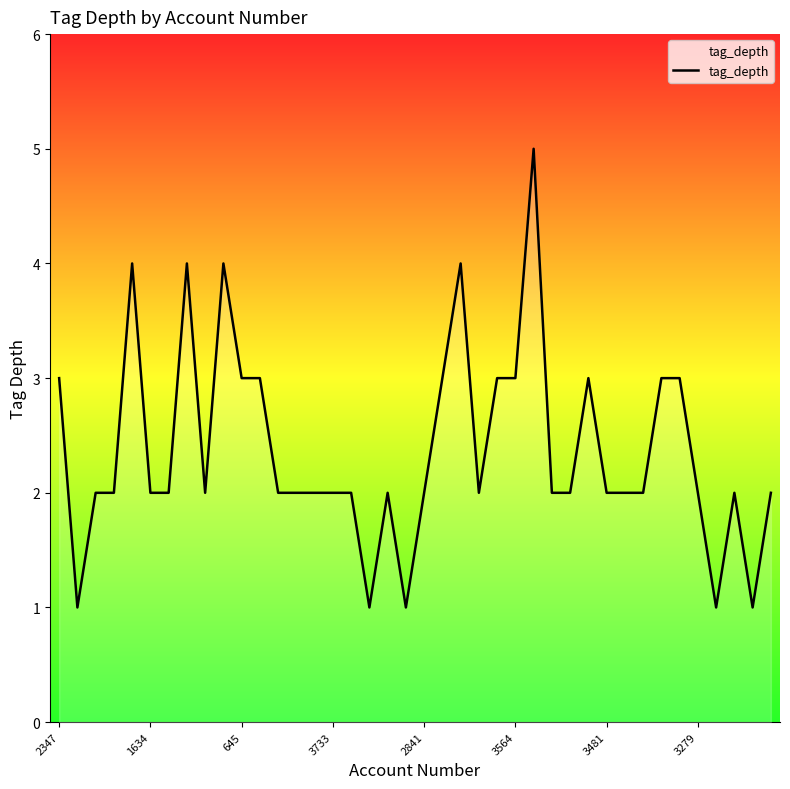

Does the chart display data point markers on the line(s)?

No